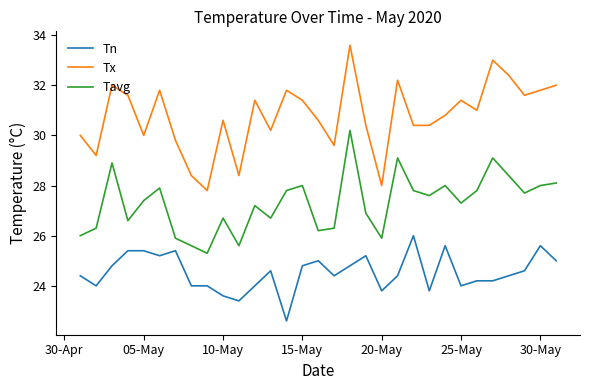

True or false: Tavg and Tn cross at least once.

False